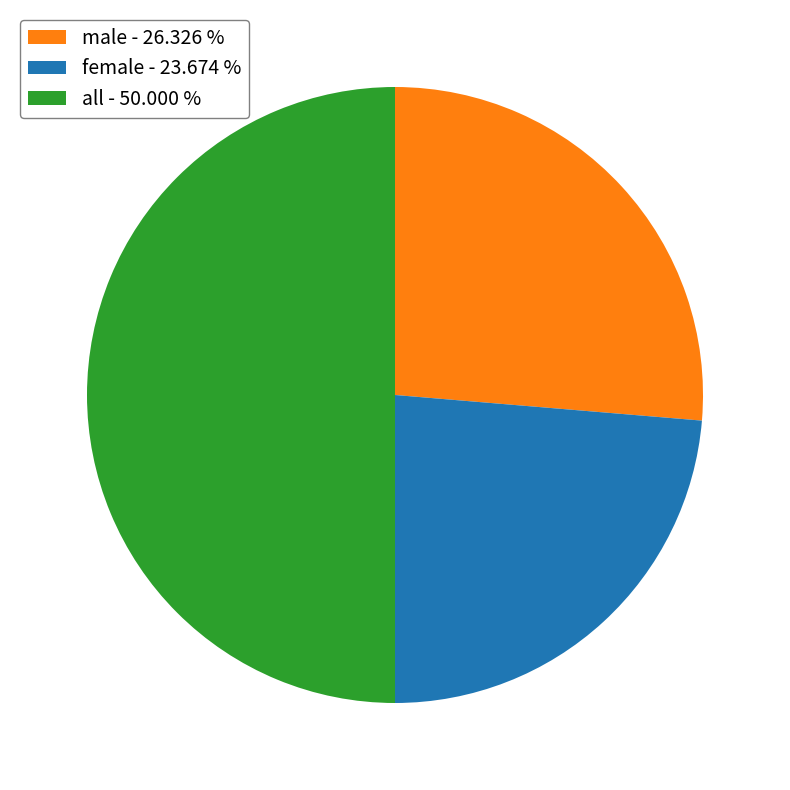

Does male - 26.326 % represent more than half of the total?

No